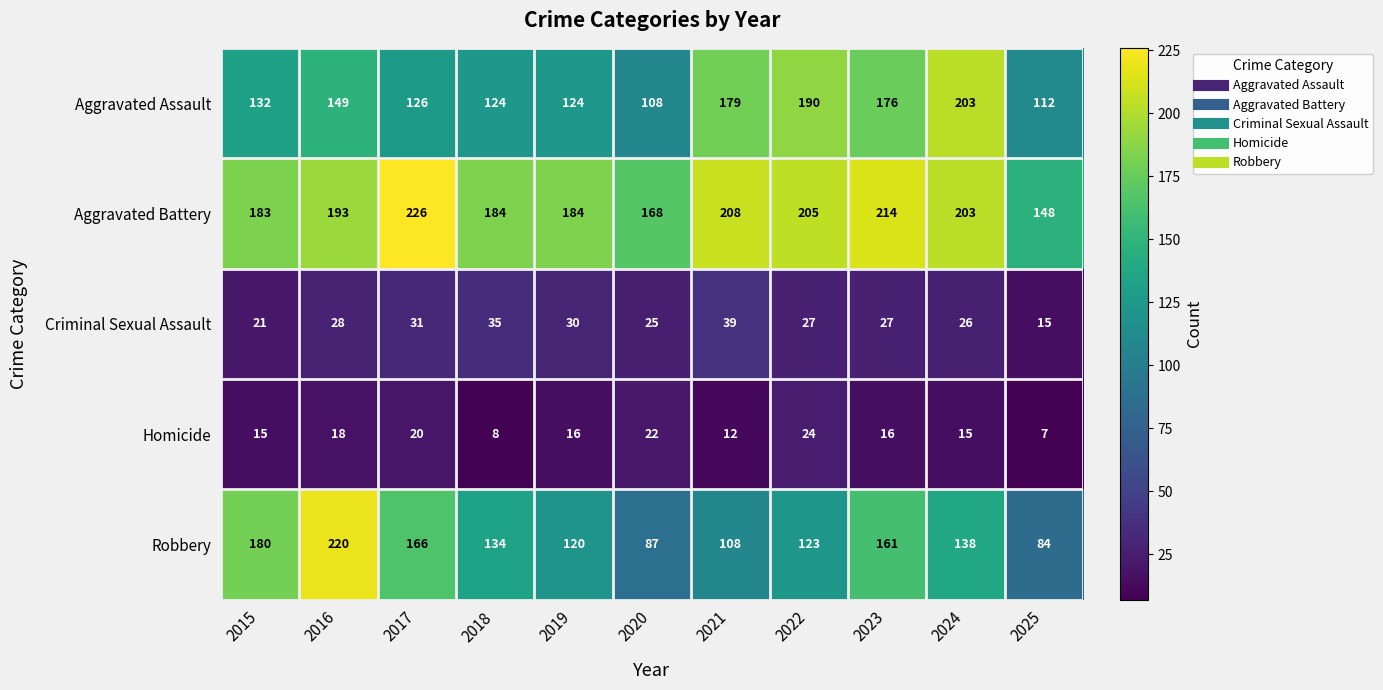

What is the sum of all Aggravated Assault values?

1623